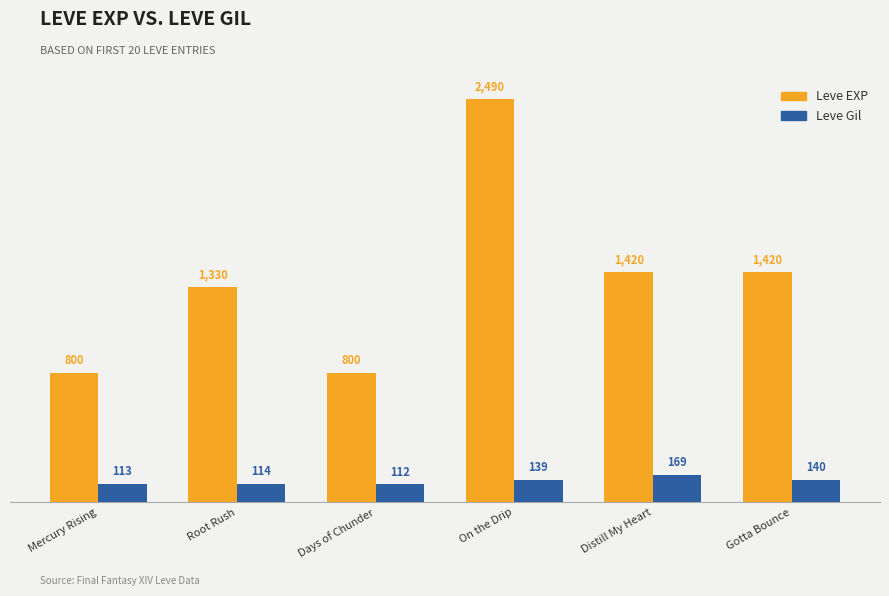

Where is Leve Gil nearest to the value 140?

Gotta Bounce